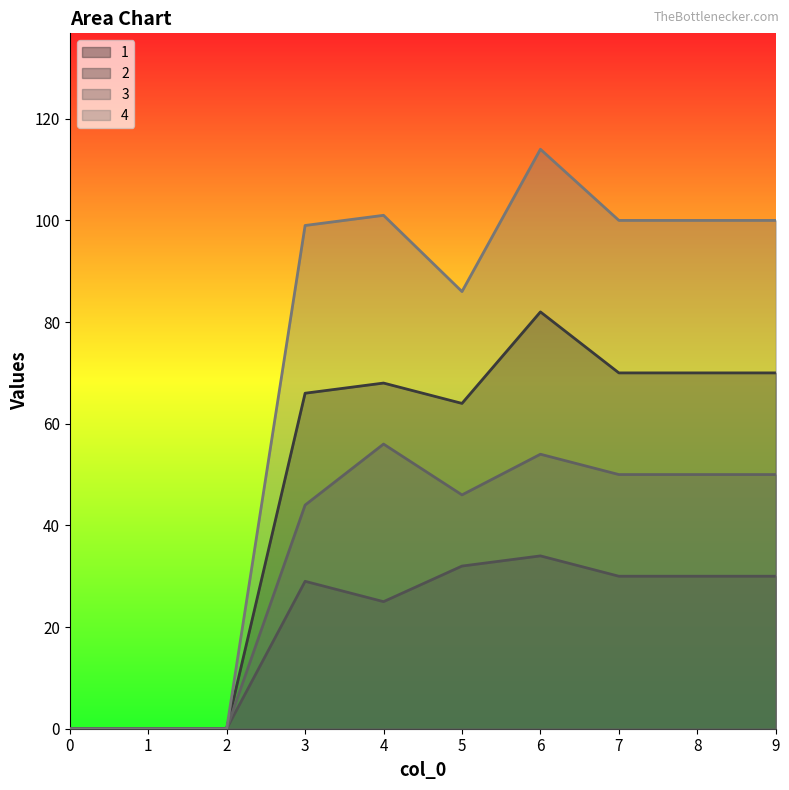

What is the value of the 4 point at the 10th from the left?

100